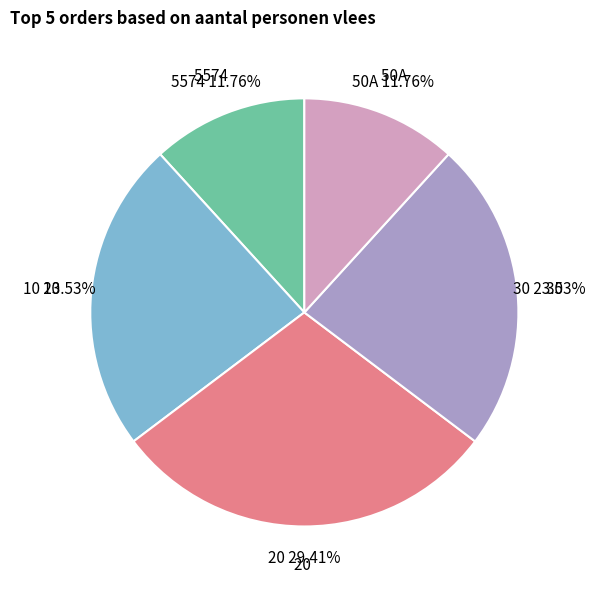

To the nearest percent, what percentage of the pie is 5574?

12%